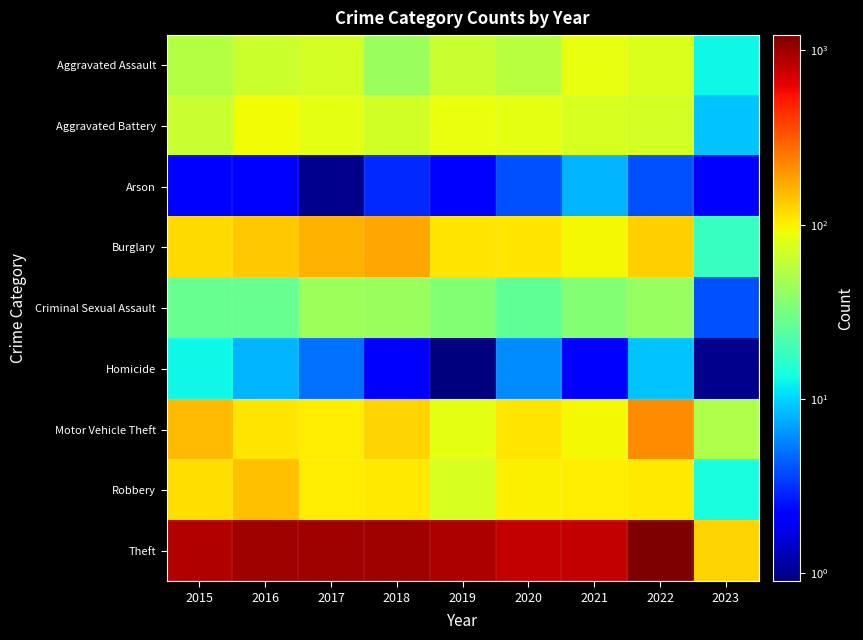

Which has a higher value, 2021 or 2015?

2021